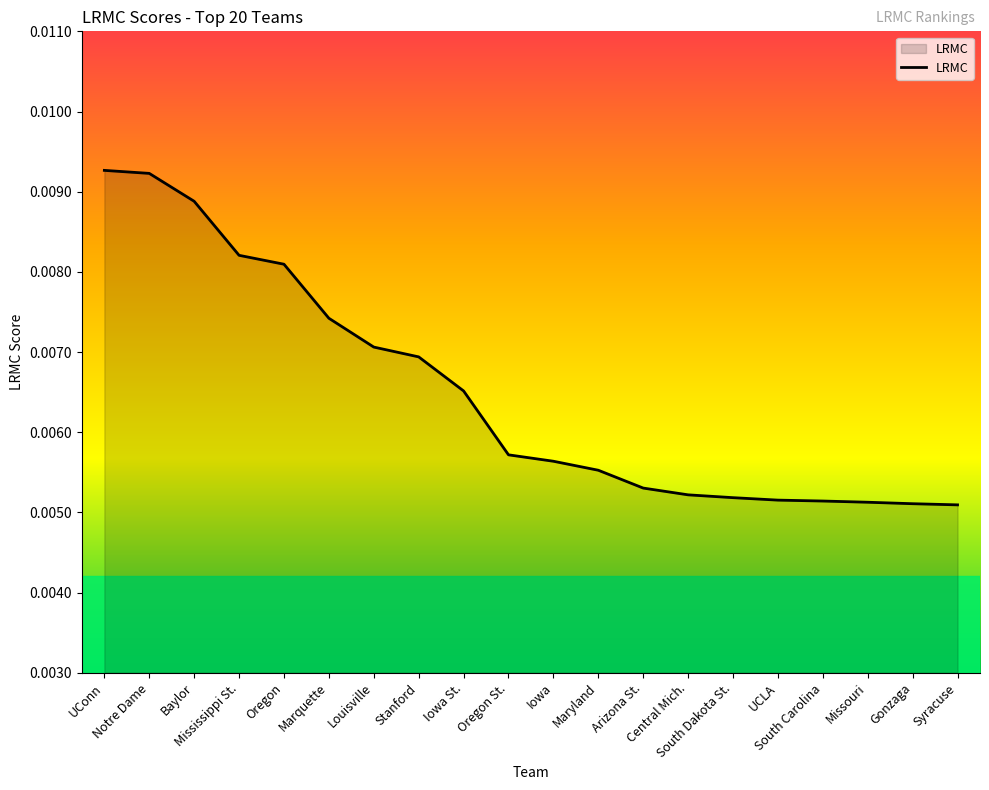

Which has a higher value, Louisville or Gonzaga?

Louisville